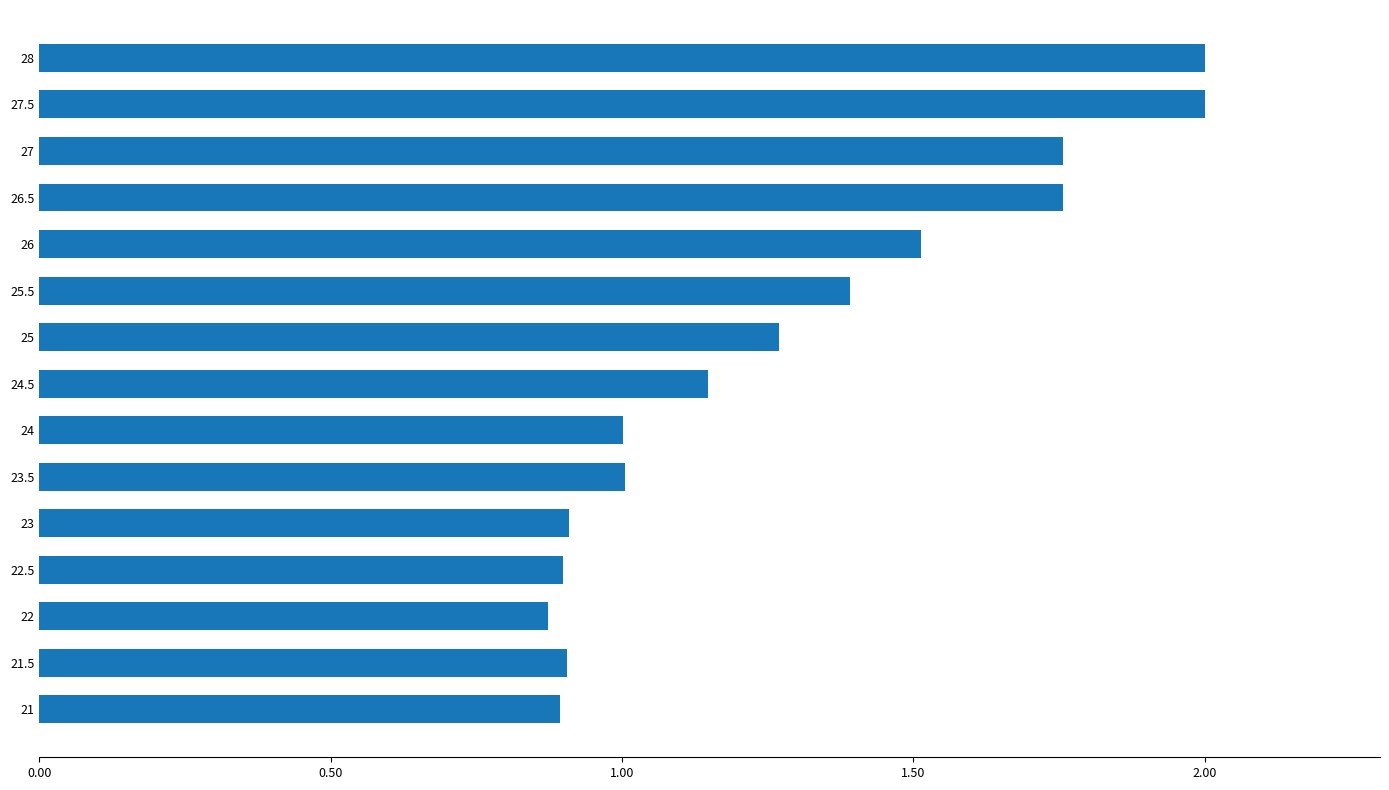

Between 22 and 27, which is larger?

27